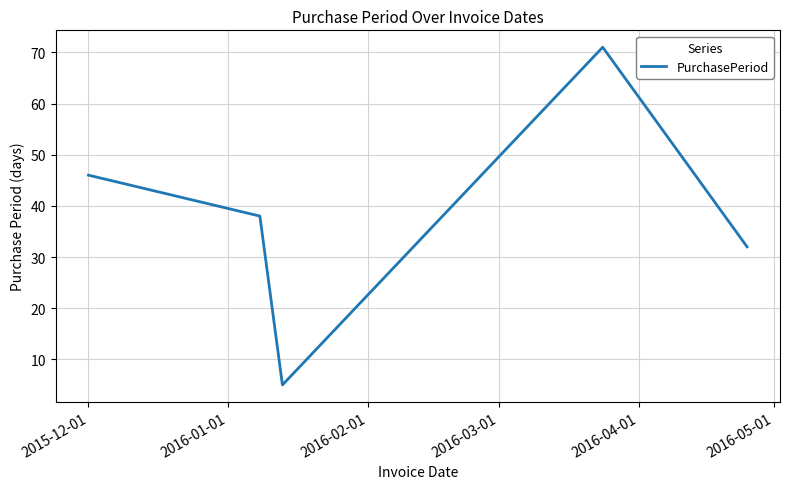

What is the maximum value shown in the chart?

71